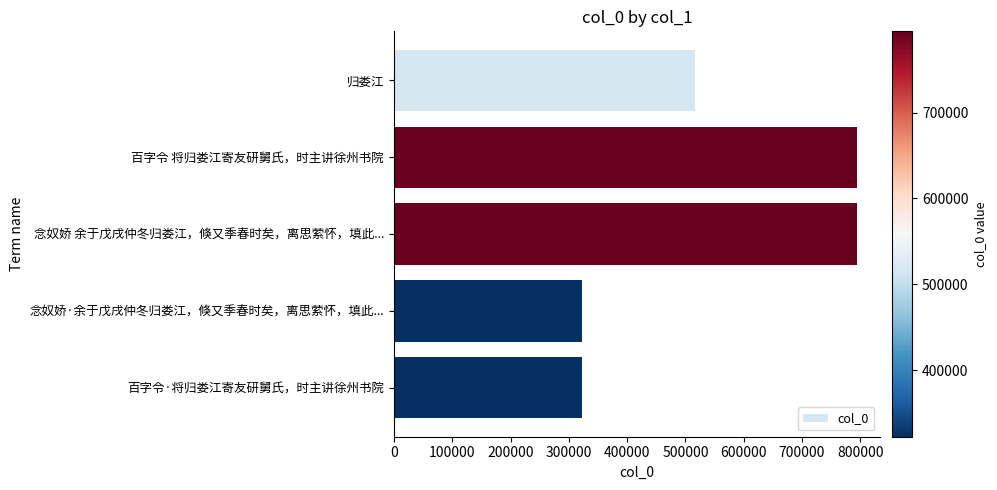

What is the ratio of the value at 百字令 将归娄江寄友研舅氏，时主讲徐州书院 to the value at 念奴娇·余于戊戌仲冬归娄江，倏又季春时矣，离思萦怀，填此...?

2.5